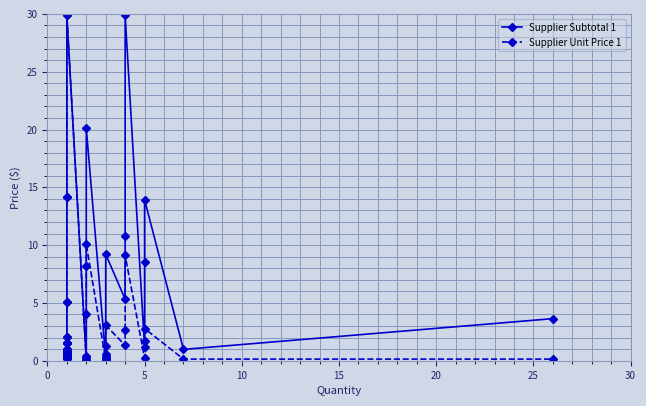

Which series has the widest spread of values?

Supplier Unit Price 1